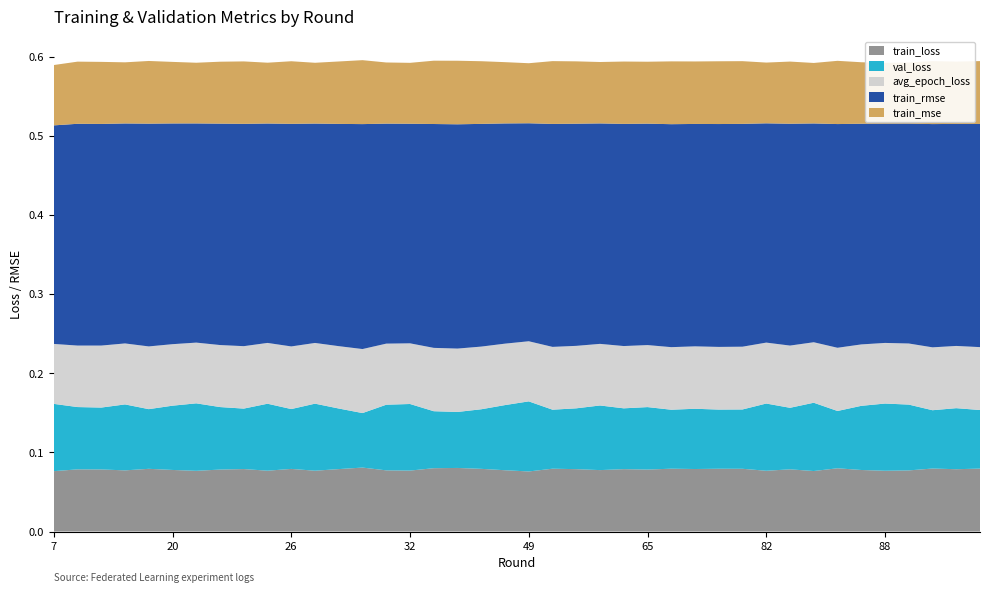

Reading right to left, what are all the values shown in this chart?

train_loss: 0.1	0.1	0.1	0.1	0.1	0.1	0.1	0.1	0.1	0.1	0.1	0.1	0.1	0.1	0.1	0.1	0.1	0.1	0.1	0.1	0.1	0.1	0.1	0.1	0.1	0.1	0.1	0.1	0.1	0.1	0.1	0.1	0.1	0.1	0.1	0.1	0.1	0.1	0.1	0.1
val_loss: 0.1	0.1	0.1	0.1	0.1	0.1	0.1	0.1	0.1	0.1	0.1	0.1	0.1	0.1	0.1	0.1	0.1	0.1	0.1	0.1	0.1	0.1	0.1	0.1	0.1	0.1	0.1	0.1	0.1	0.1	0.1	0.1	0.1	0.1	0.1	0.1	0.1	0.1	0.1	0.1
avg_epoch_loss: 0.1	0.1	0.1	0.1	0.1	0.1	0.1	0.1	0.1	0.1	0.1	0.1	0.1	0.1	0.1	0.1	0.1	0.1	0.1	0.1	0.1	0.1	0.1	0.1	0.1	0.1	0.1	0.1	0.1	0.1	0.1	0.1	0.1	0.1	0.1	0.1	0.1	0.1	0.1	0.1
train_rmse: 0.3	0.3	0.3	0.3	0.3	0.3	0.3	0.3	0.3	0.3	0.3	0.3	0.3	0.3	0.3	0.3	0.3	0.3	0.3	0.3	0.3	0.3	0.3	0.3	0.3	0.3	0.3	0.3	0.3	0.3	0.3	0.3	0.3	0.3	0.3	0.3	0.3	0.3	0.3	0.3
train_mse: 0.1	0.1	0.1	0.1	0.1	0.1	0.1	0.1	0.1	0.1	0.1	0.1	0.1	0.1	0.1	0.1	0.1	0.1	0.1	0.1	0.1	0.1	0.1	0.1	0.1	0.1	0.1	0.1	0.1	0.1	0.1	0.1	0.1	0.1	0.1	0.1	0.1	0.1	0.1	0.1